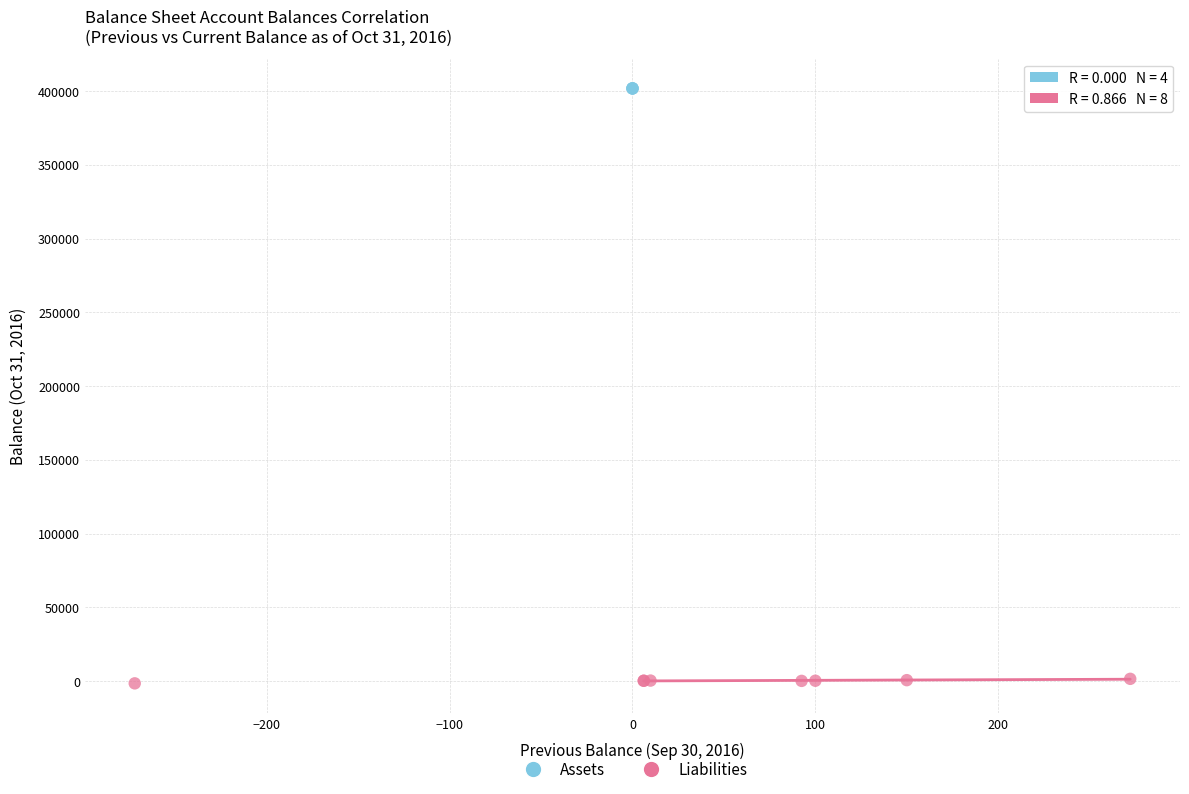

Which series contains the lowest Y value?

Liabilities